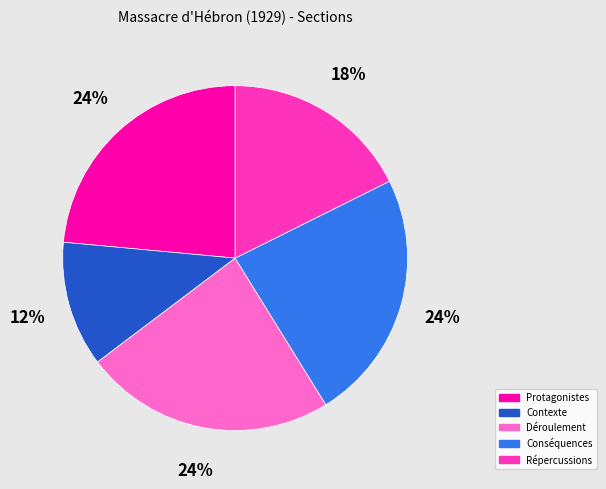

To the nearest percent, what is the difference between the largest and smallest slice percentages?

12%